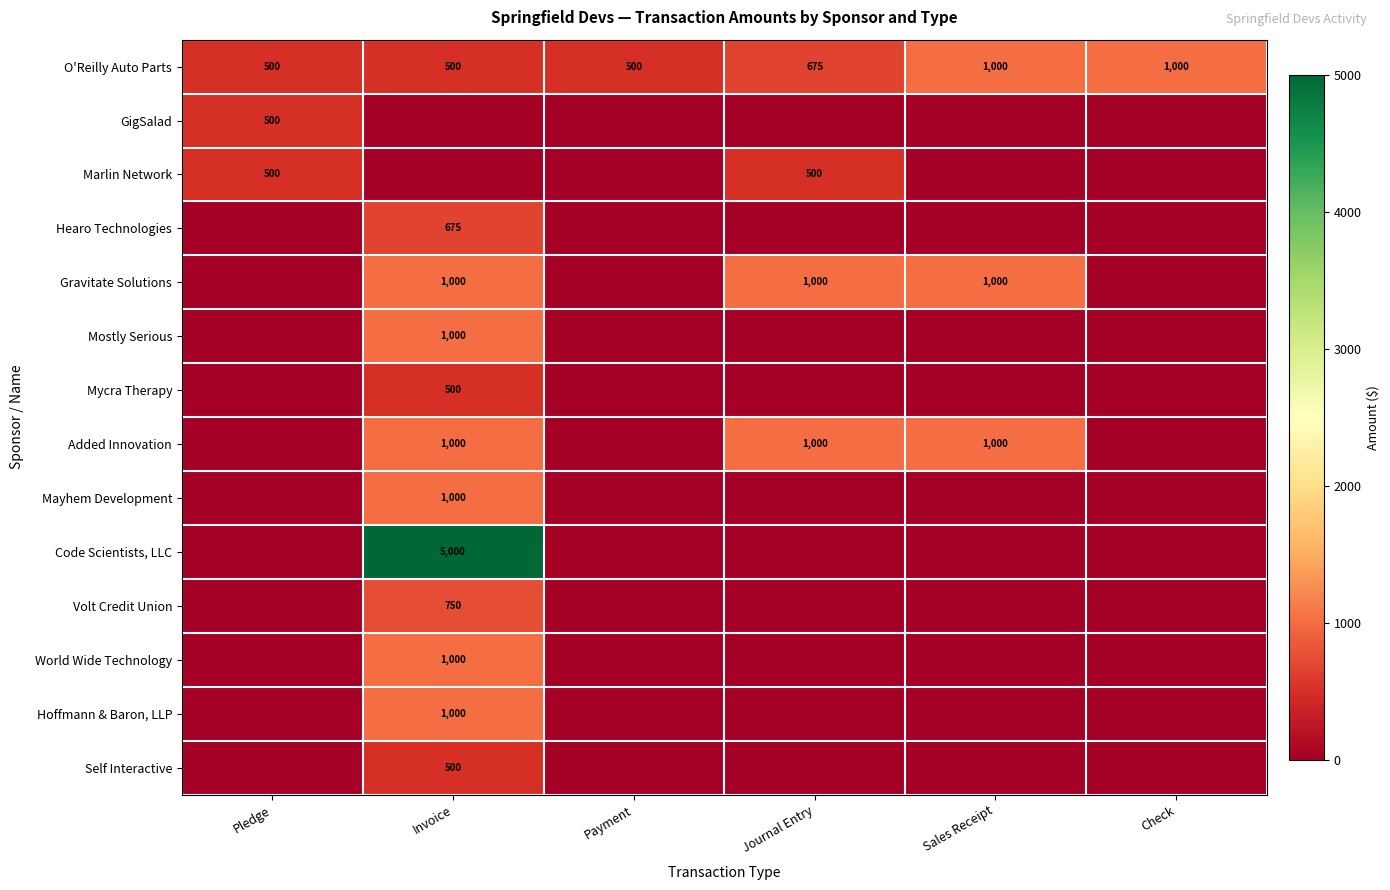

At which category does the chart reach its peak across all series?

Invoice